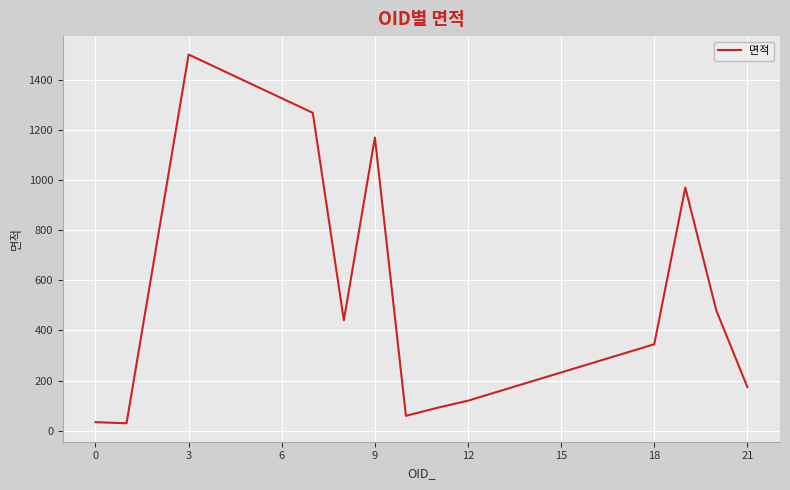

How many lines are shown in the chart?

1